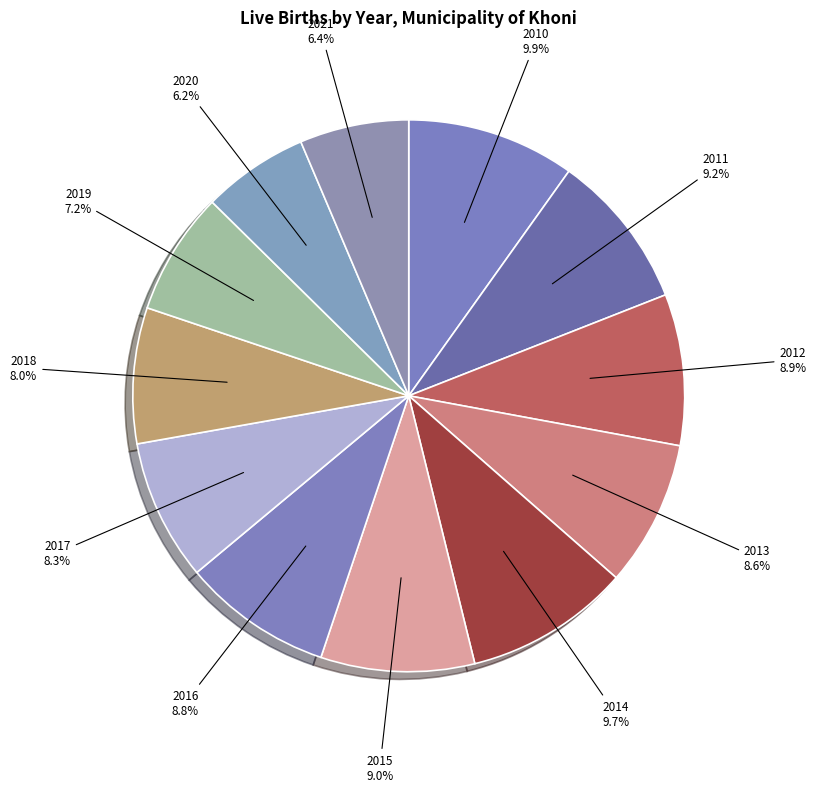

What percentage is NOT represented by 2012?

91.1%